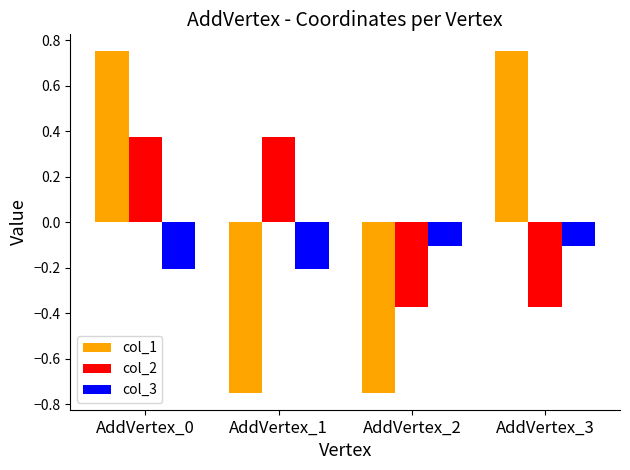

The col_3 series shows -0.0 at AddVertex_1. True or false?

False